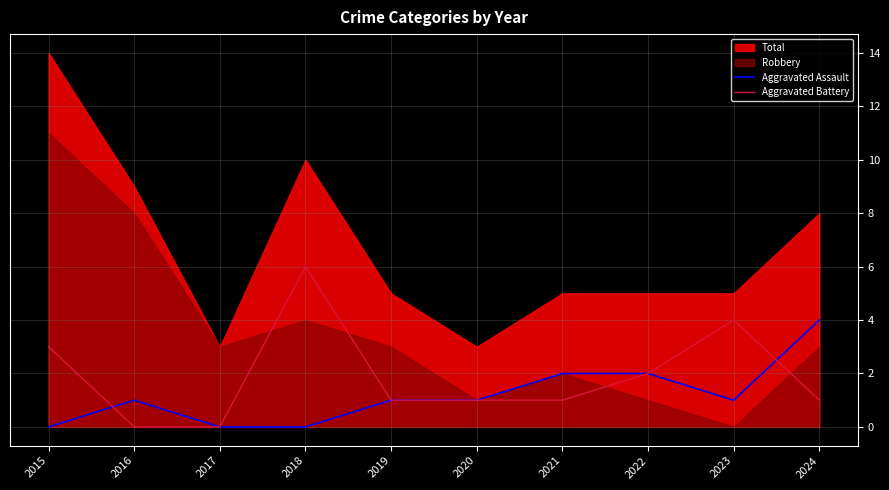

True or false: Aggravated Battery and Aggravated Assault cross at least once.

True